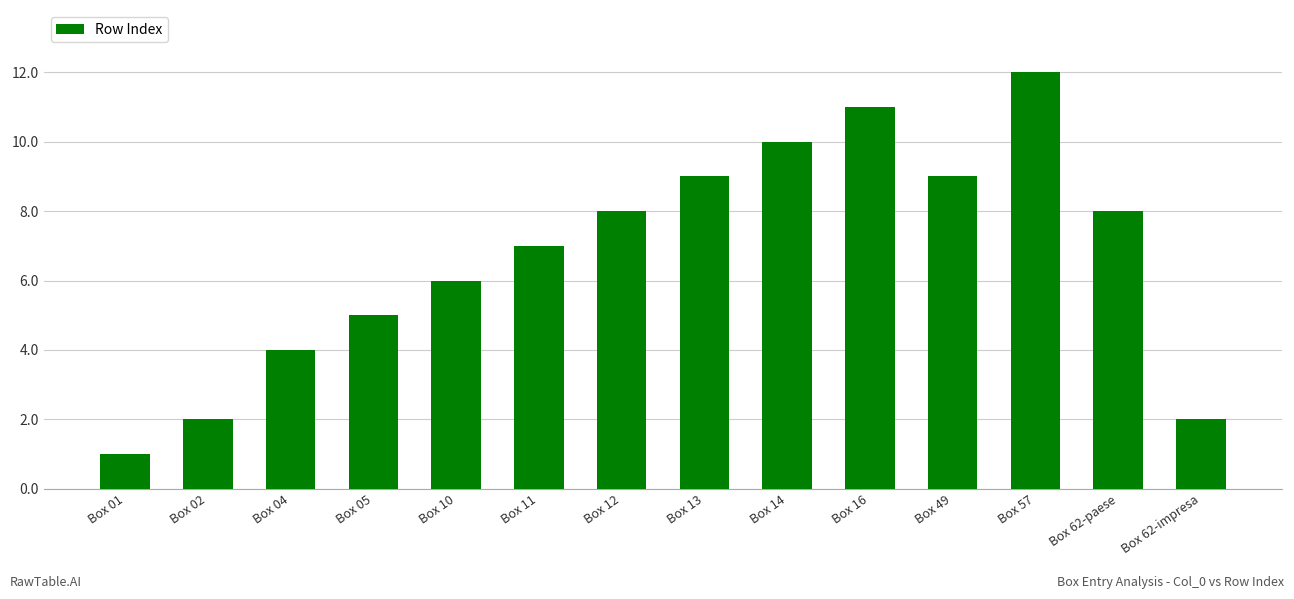

Reading left to right, list all the values displayed in this chart.

Box 01=1	Box 02=2	Box 04=4	Box 05=5	Box 10=6	Box 11=7	Box 12=8	Box 13=9	Box 14=10	Box 16=11	Box 49=9	Box 57=12	Box 62-paese=8	Box 62-impresa=2